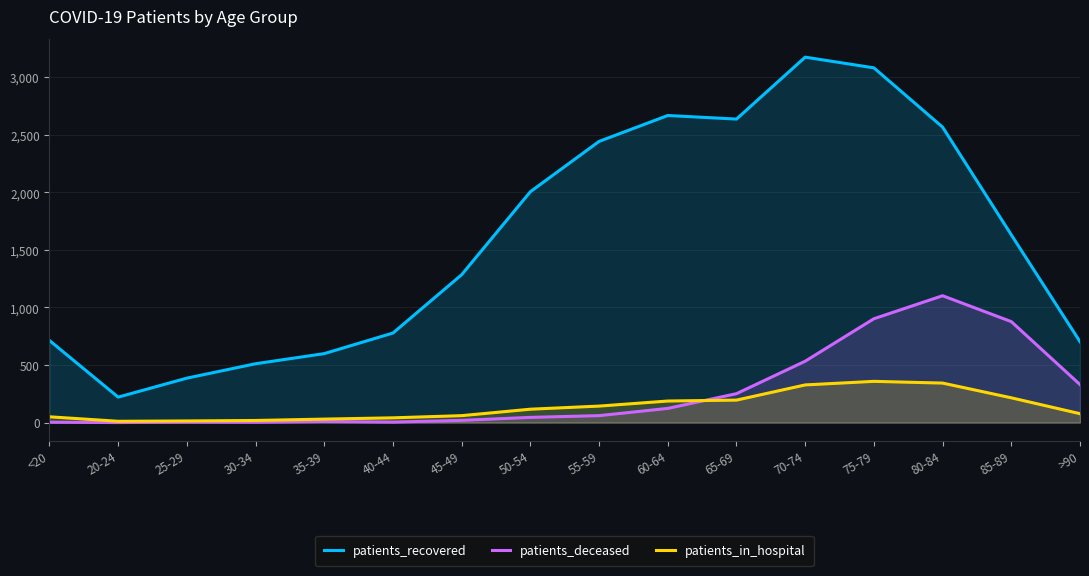

Which series changed the most between 35-39 and 60-64?

patients_recovered